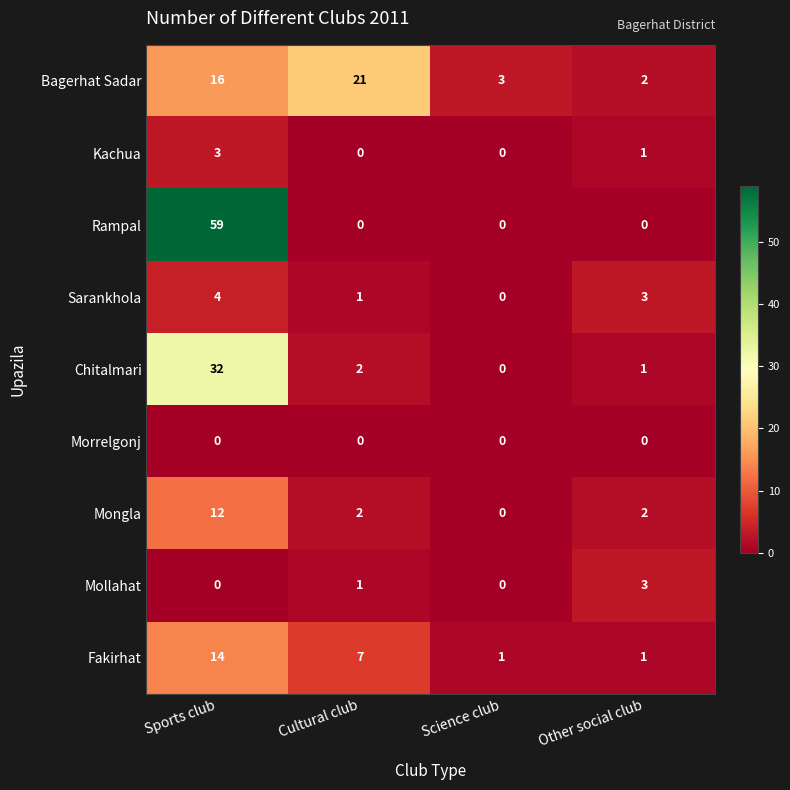

What is the difference between the Rampal values at Other social club and Sports club?

59